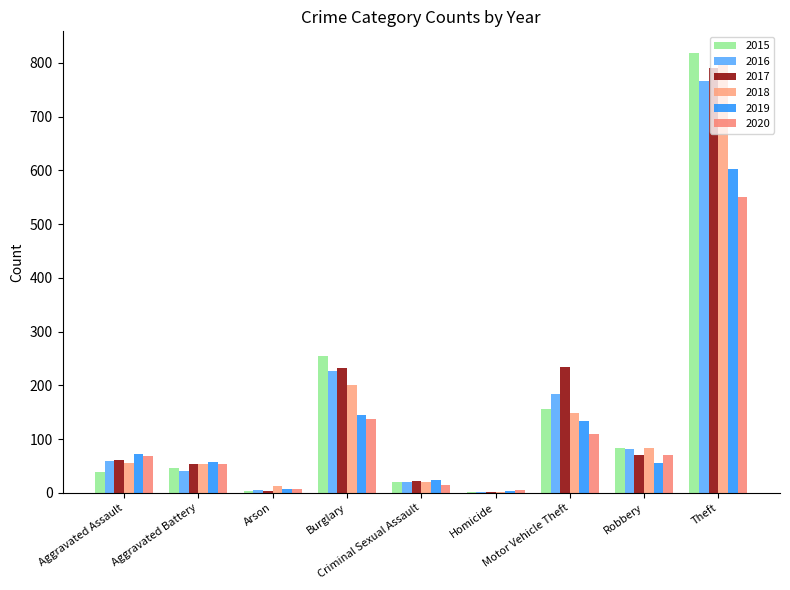

Where does the 2017 series first go above 62?

Burglary